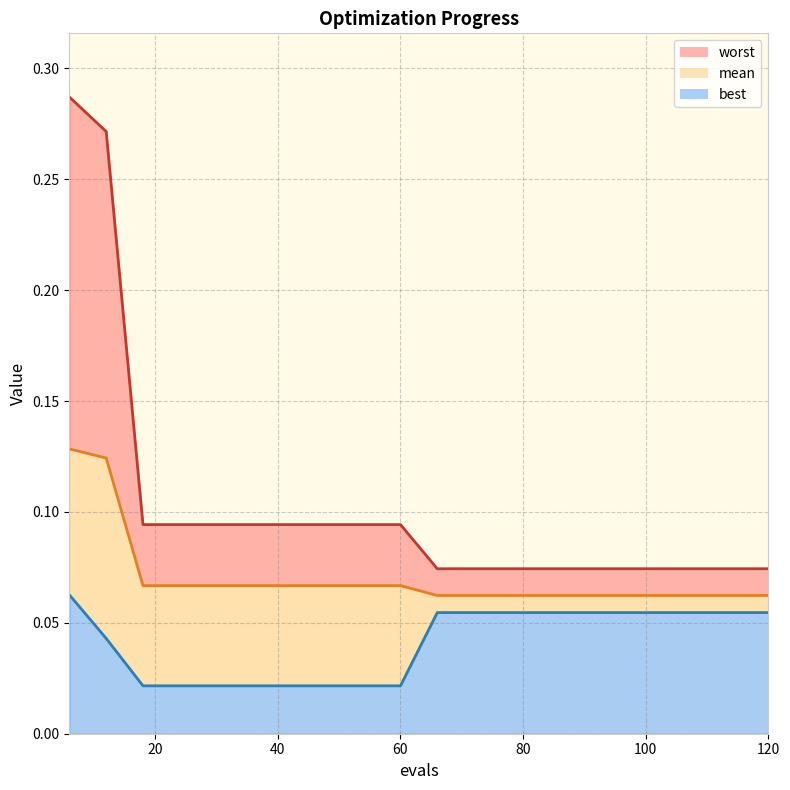

How many lines are shown in the chart?

3